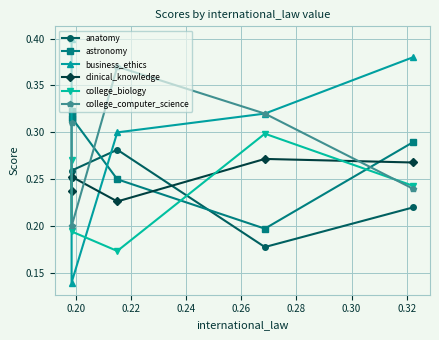

At 0.24, list the series in order from smallest to largest.

anatomy, astronomy, clinical_knowledge, college_biology, business_ethics, college_computer_science